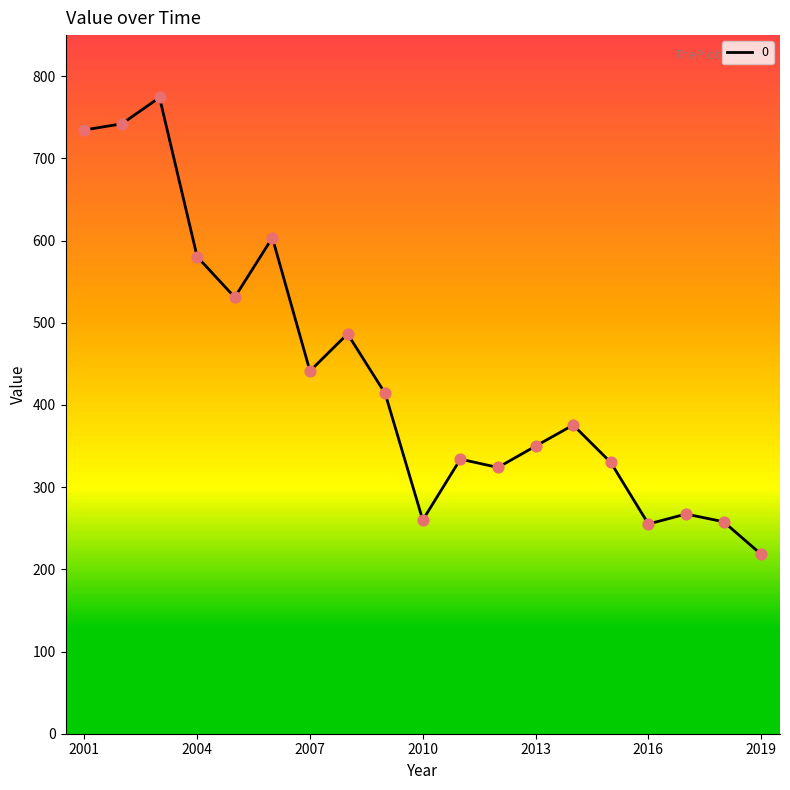

What is the difference between the maximum and minimum values?

555.9